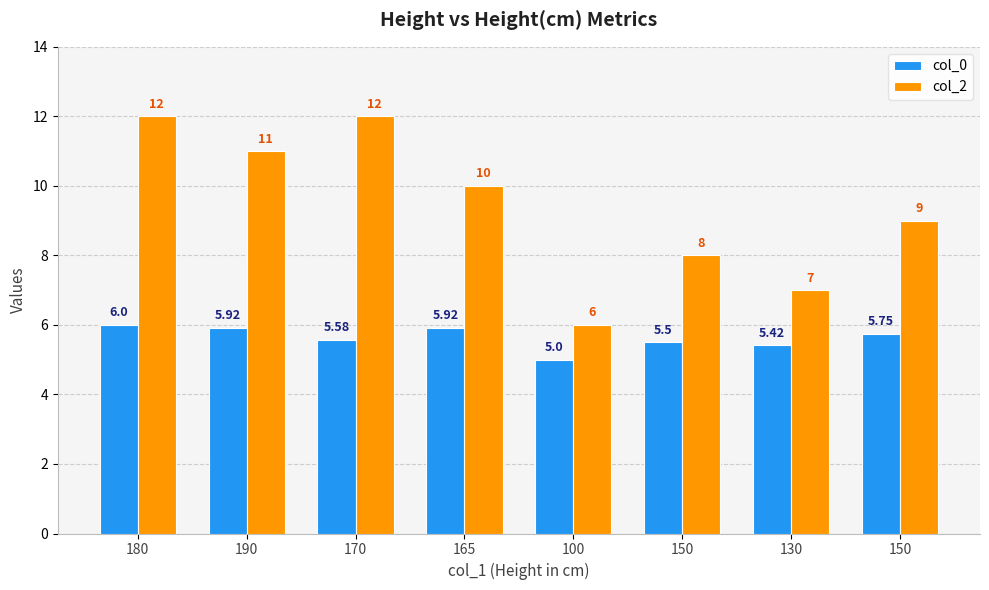

Between 165 and 150, which is larger?

165